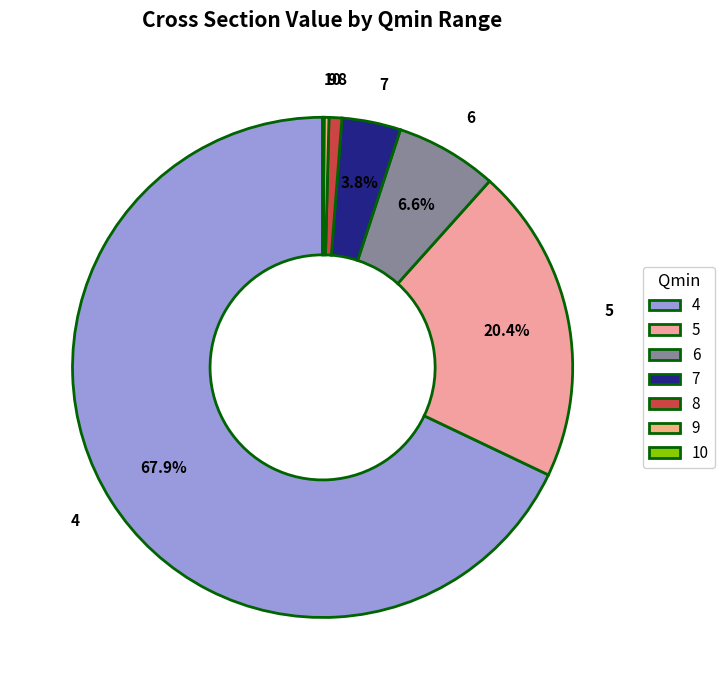

What percentage is the 7 slice, to the nearest percent?

4%